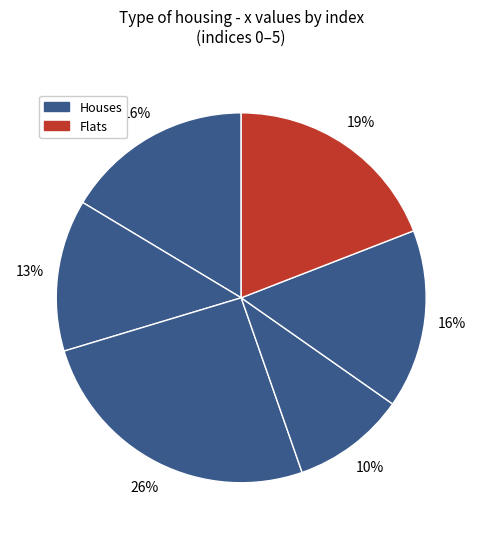

To the nearest percent, what is the difference between the largest and smallest slice percentages?

16%